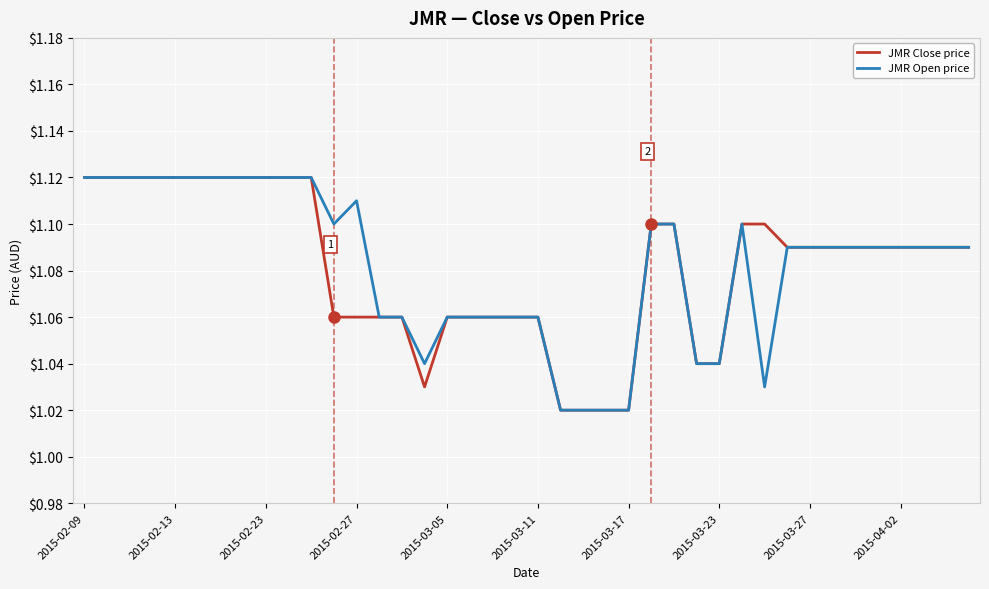

True or false: JMR Close price and JMR Open price intersect in this chart.

False